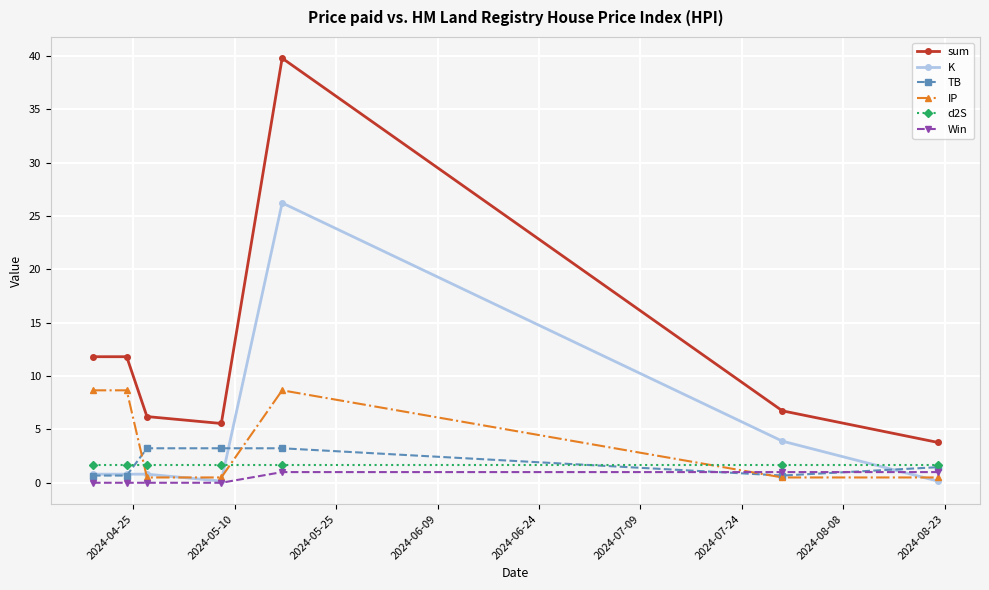

Which series has the widest spread of values?

sum